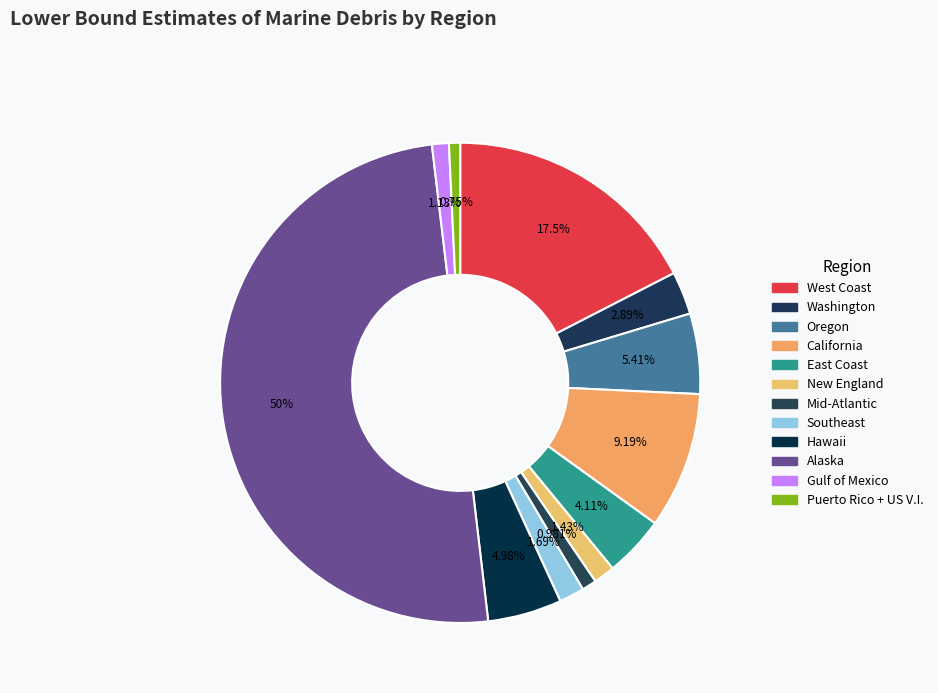

Does West Coast represent more than half of the total?

No